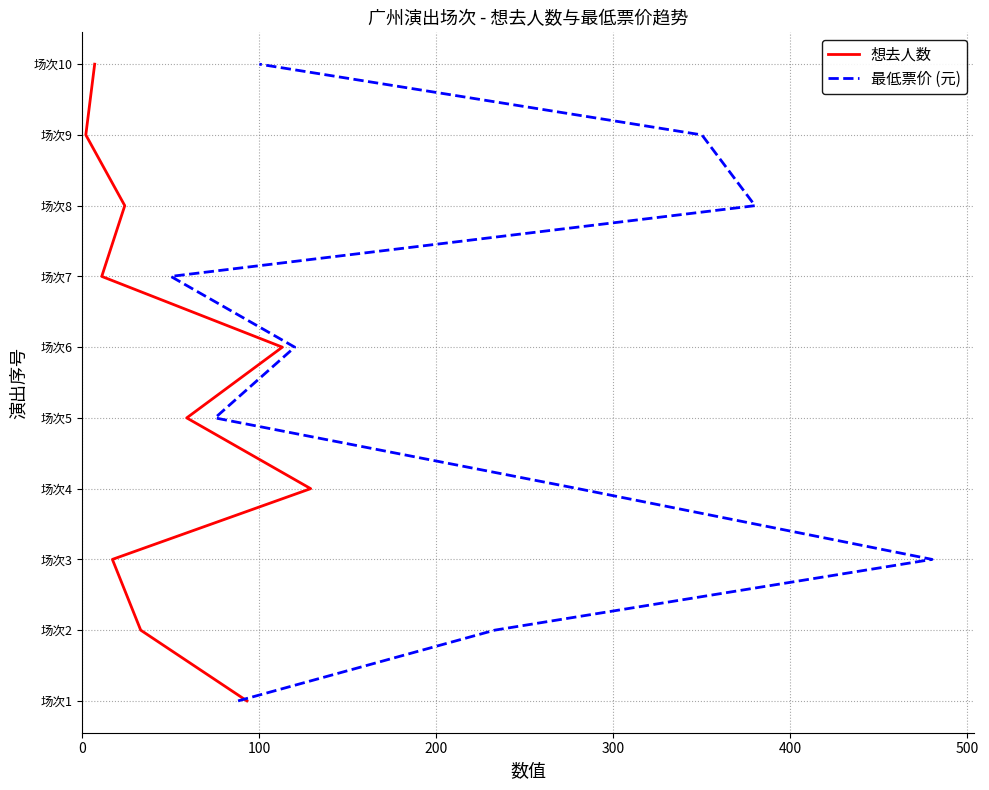

Rank the series at 300 from lowest to highest value.

想去人数, 最低票价 (元)